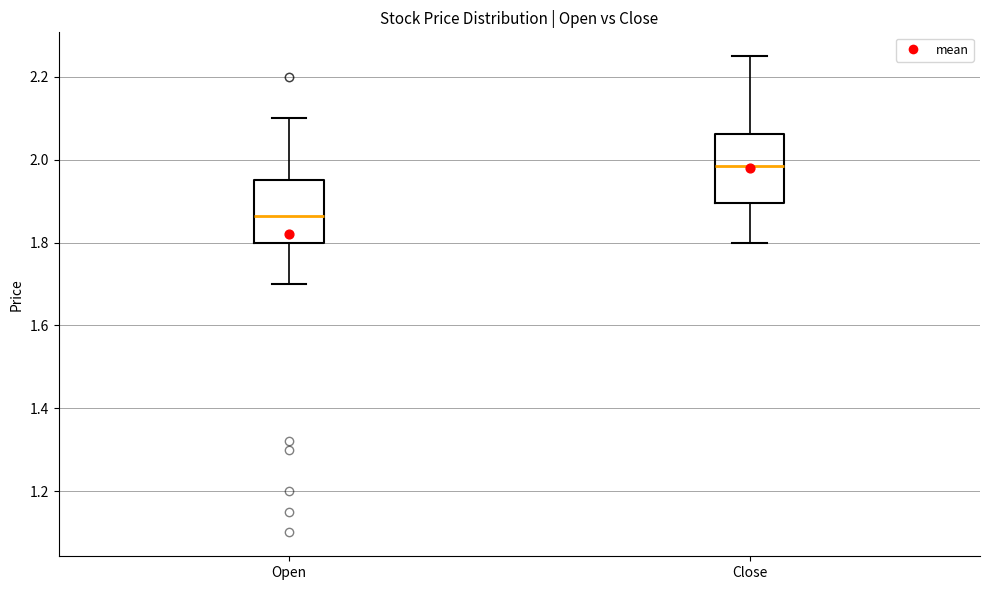

Reading left to right, transcribe this box plot: for each box, give where its median line is, the range the box spans, and where its two whiskers end, as read against the y-axis. The values are not printed on the chart, so give them approximately, as read against the axis.

Open: median 1.86, box 1.80 to 1.96, whiskers 1.70 to 2.10
Close: median 1.98, box 1.90 to 2.06, whiskers 1.80 to 2.26